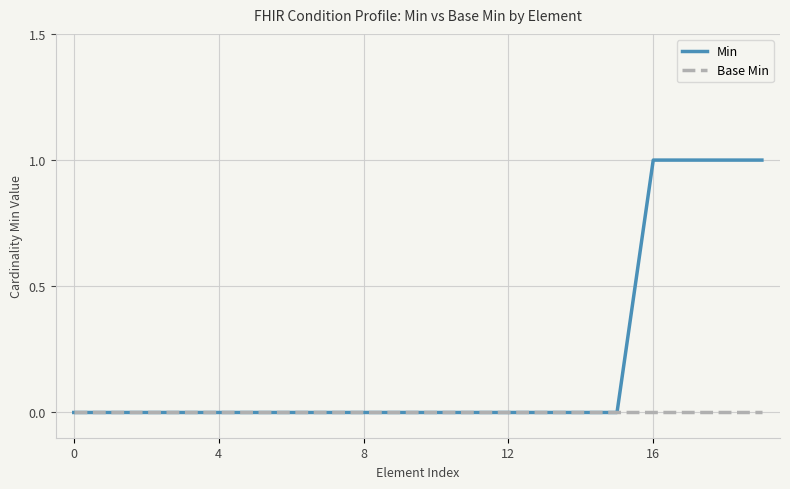

Does the chart display data point markers on the line(s)?

No